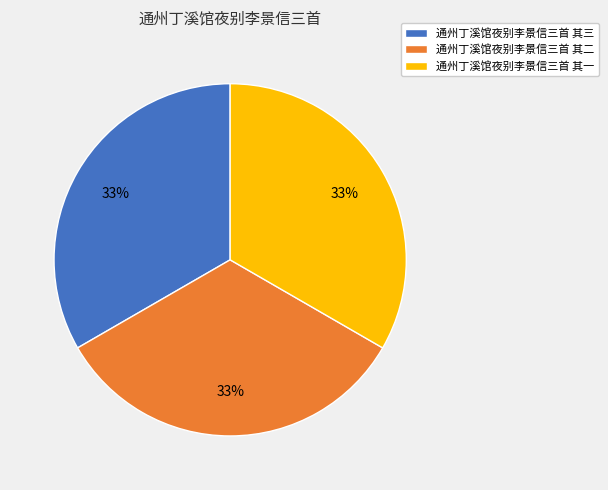

To the nearest percent, what is the combined percentage of 通州丁溪馆夜别李景信三首 其二 and 通州丁溪馆夜别李景信三首 其一?

67%